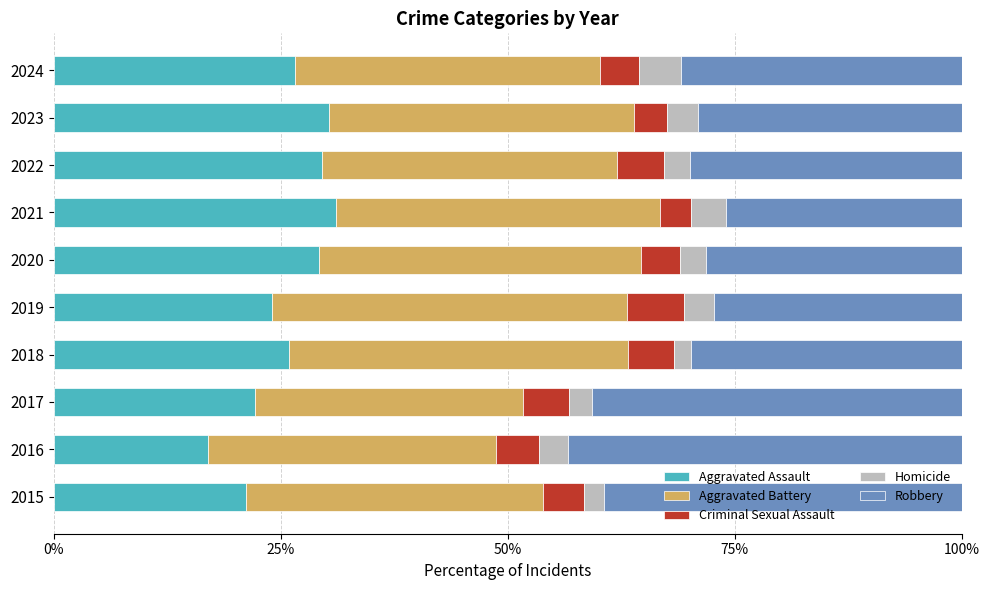

The Aggravated Assault series shows 5.6 at 2018. True or false?

False